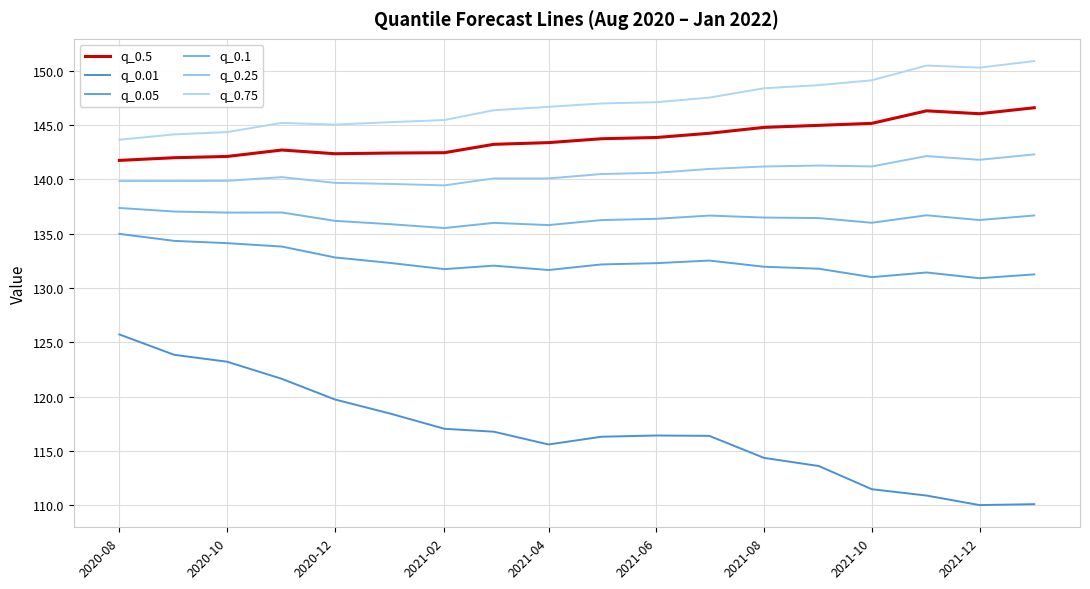

True or false: q_0.75 and q_0.25 intersect in this chart.

False